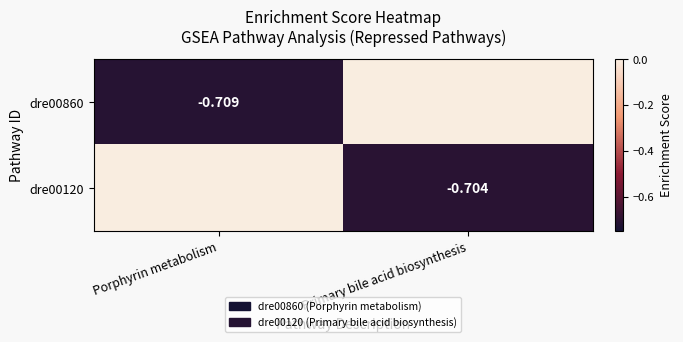

What is the difference between the dre00860 values at Porphyrin metabolism and Primary bile acid biosynthesis?

0.7